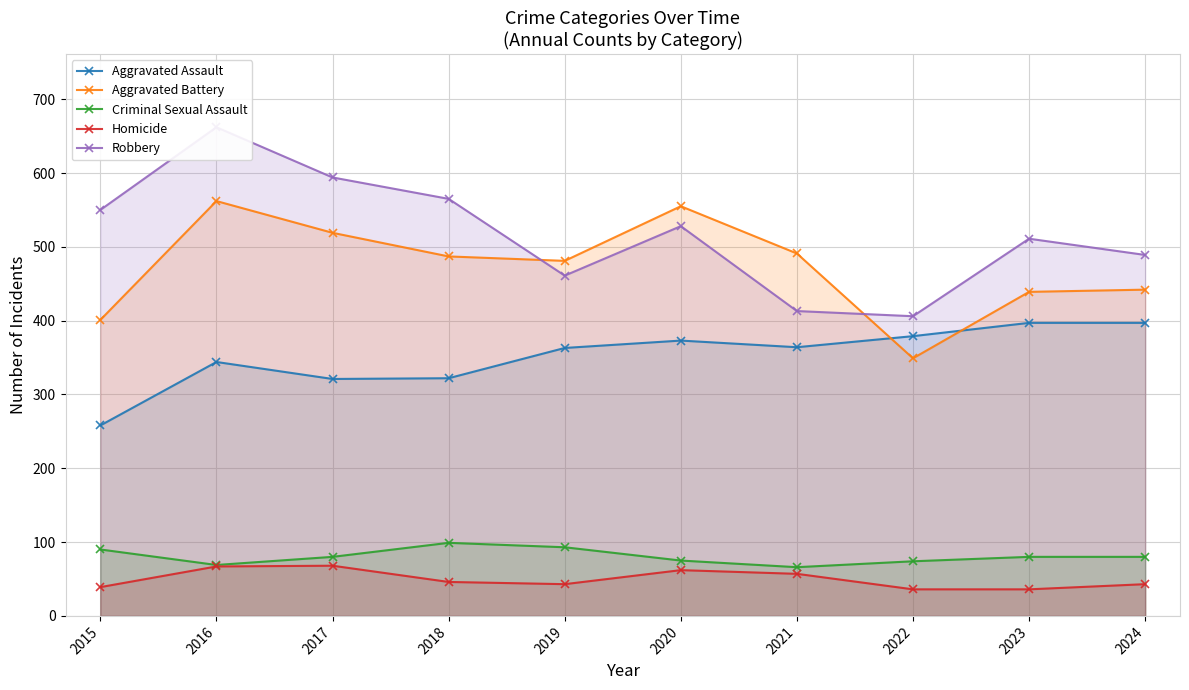

How many lines are shown in the chart?

5